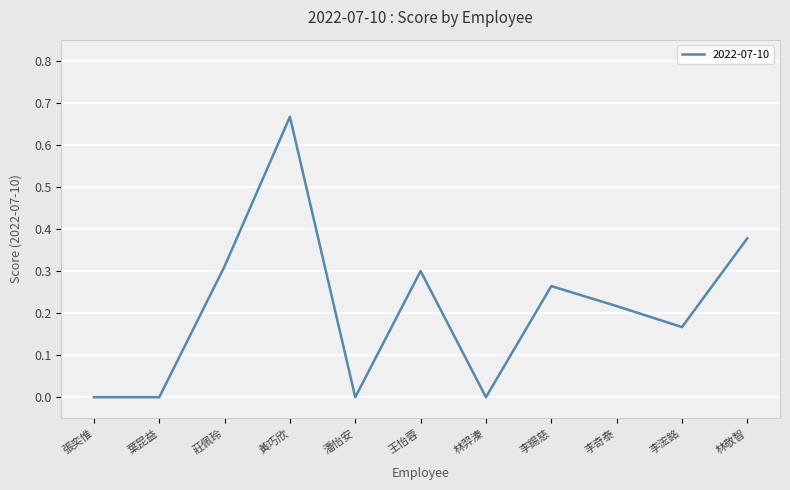

What position from the right is 莊佩玲?

9